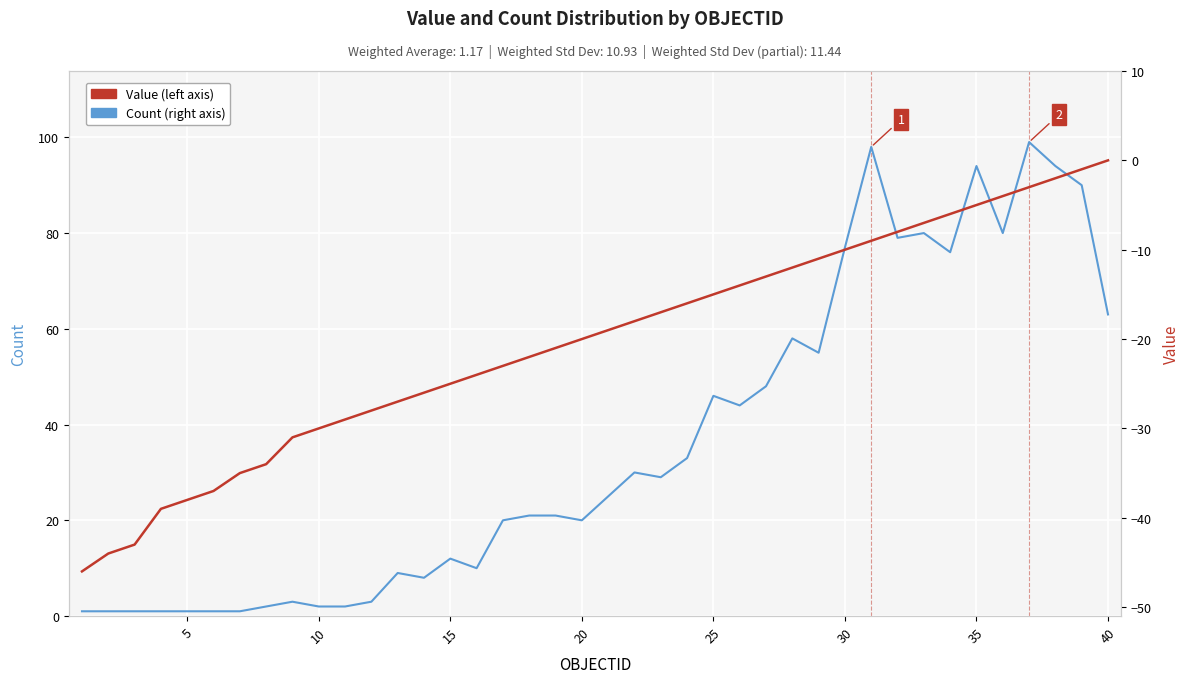

Reading left to right, transcribe all the data shown in this chart.

Count: 1	1	1	1	1	1	1	2	3	2	2	3	9	8	12	10	20	21	21	20	25	30	29	33	46	44	48	58	55	77	98	79	80	76	94	80	99	94	90	63
Value: -46	-44	-43	-39	-38	-37	-35	-34	-31	-30	-29	-28	-27	-26	-25	-24	-23	-22	-21	-20	-19	-18	-17	-16	-15	-14	-13	-12	-11	-10	-9	-8	-7	-6	-5	-4	-3	-2	-1	0